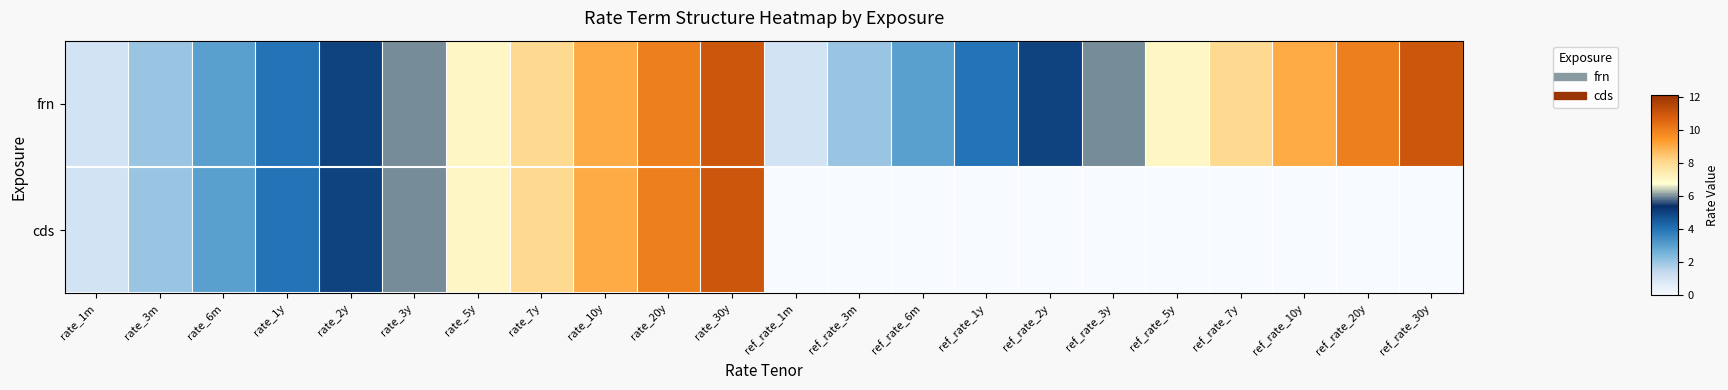

Count the number of categories in the chart.

22